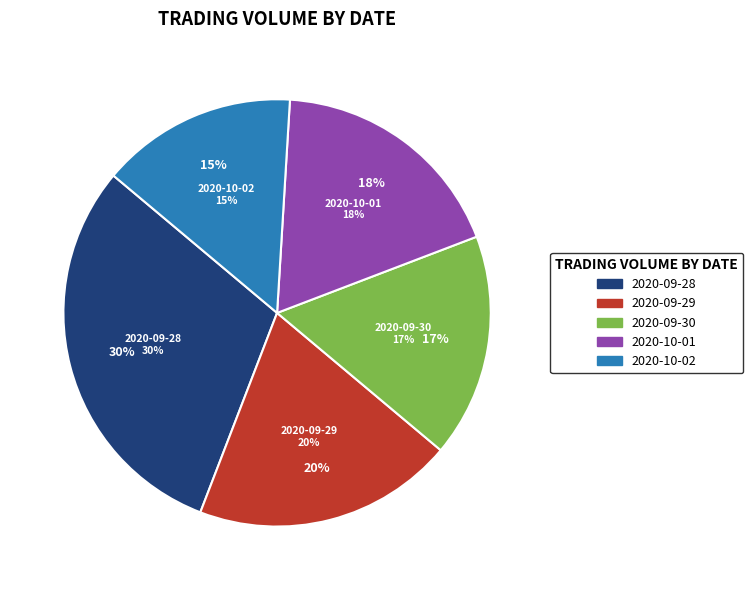

The 2020-09-30 slice represents 27% of the pie. True or false?

False